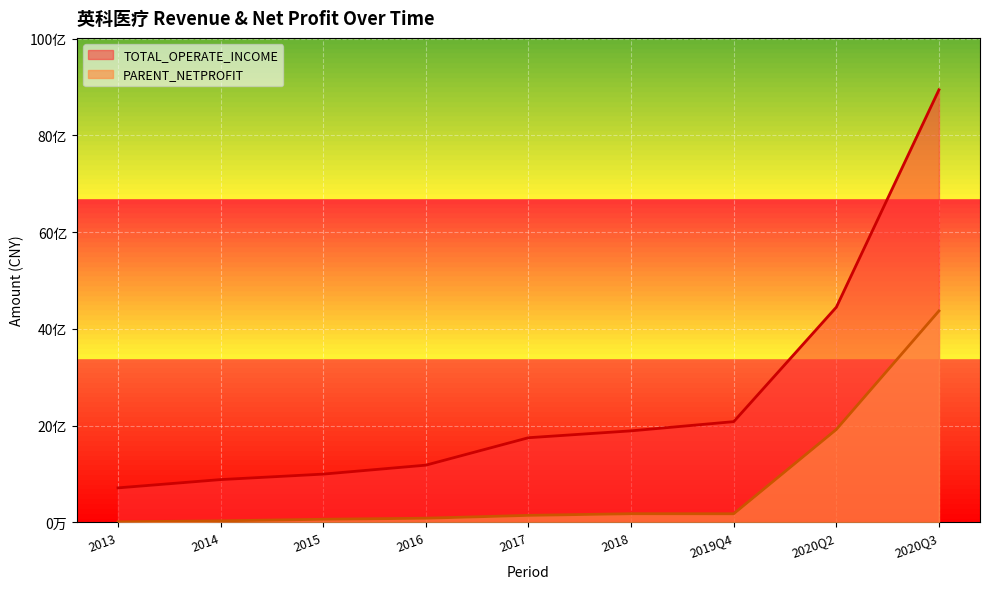

Does the chart display data point markers on the line(s)?

No